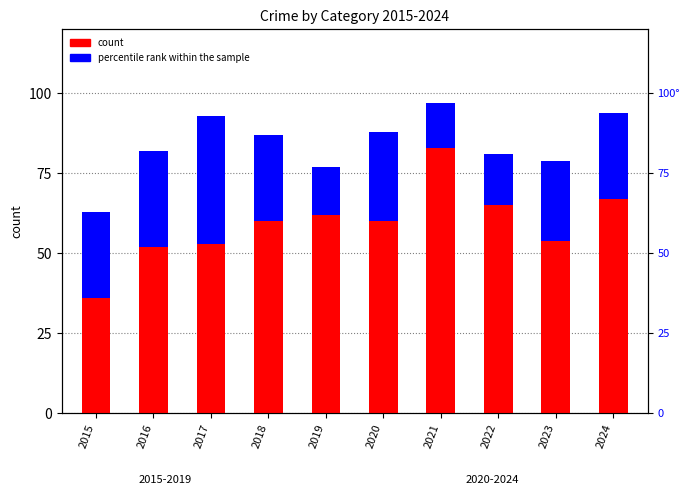

Reading left to right, transcribe all the data shown in this chart.

count: 2015=63	2016=82	2017=93	2018=87	2019=77	2020=88	2021=97	2022=81	2023=79	2024=94
percentile rank within the sample: 2015=27	2016=30	2017=40	2018=27	2019=15	2020=28	2021=14	2022=16	2023=25	2024=27